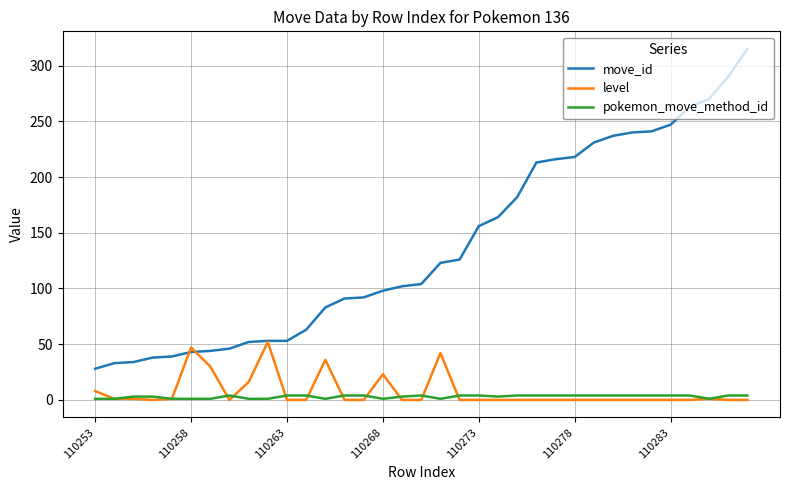

True or false: pokemon_move_method_id and move_id cross at least once.

False